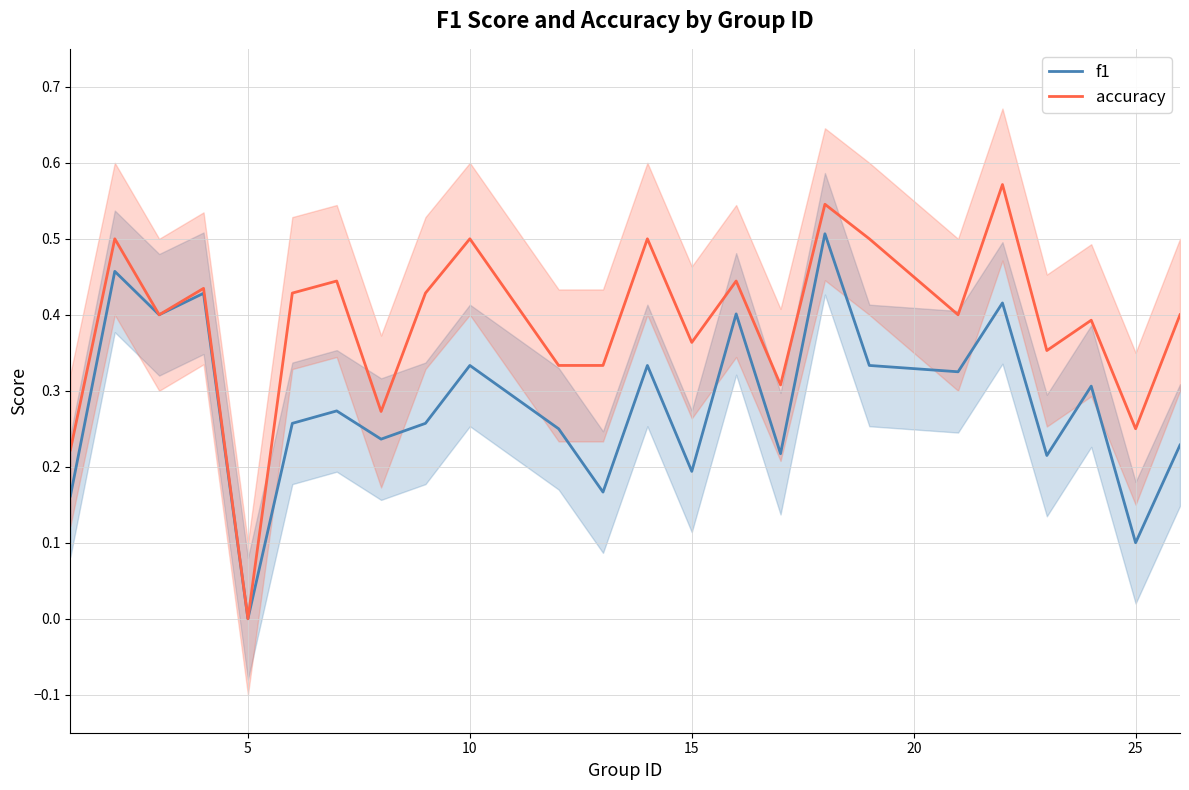

Which category has the lowest value in the f1 series?

5